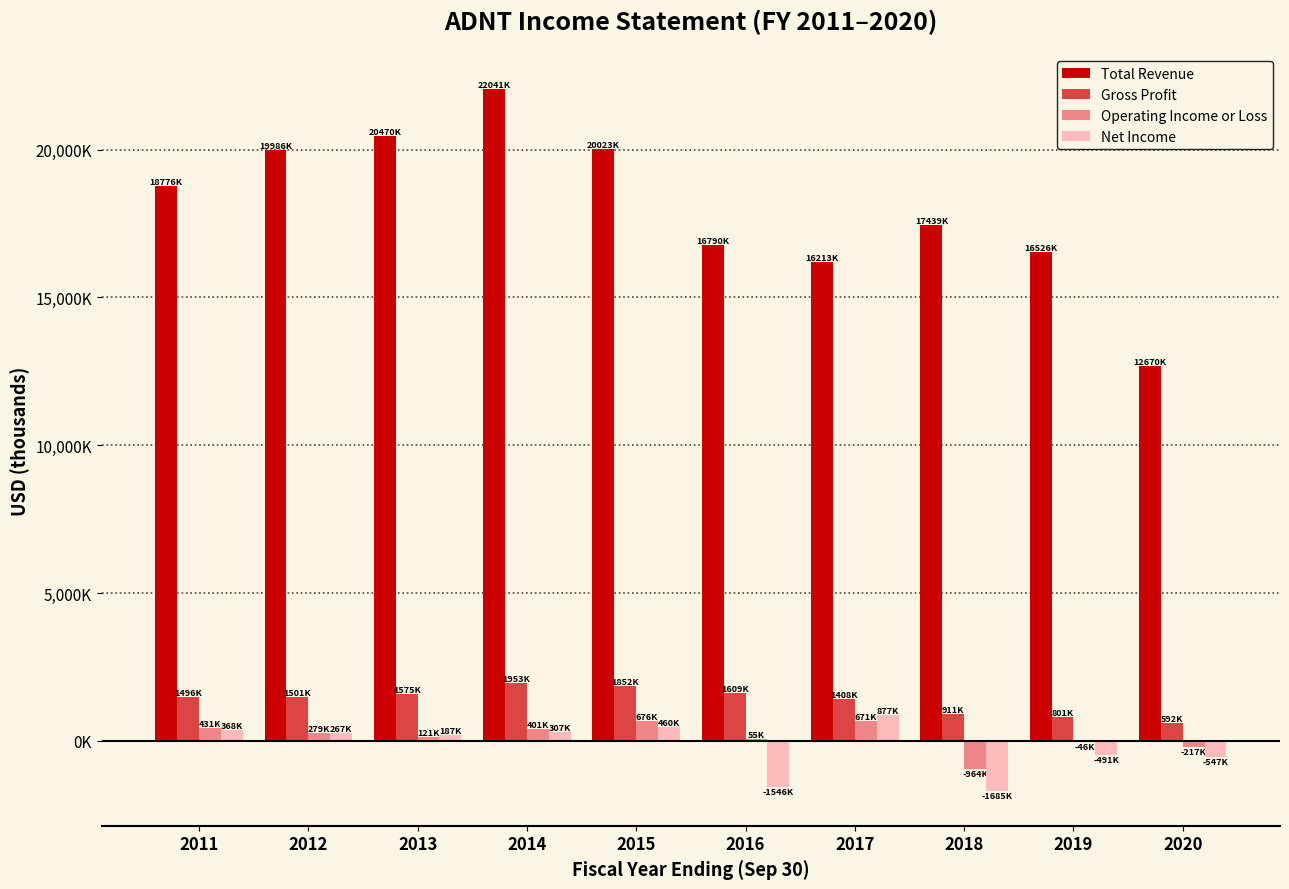

Does the chart contain stacked bars?

No